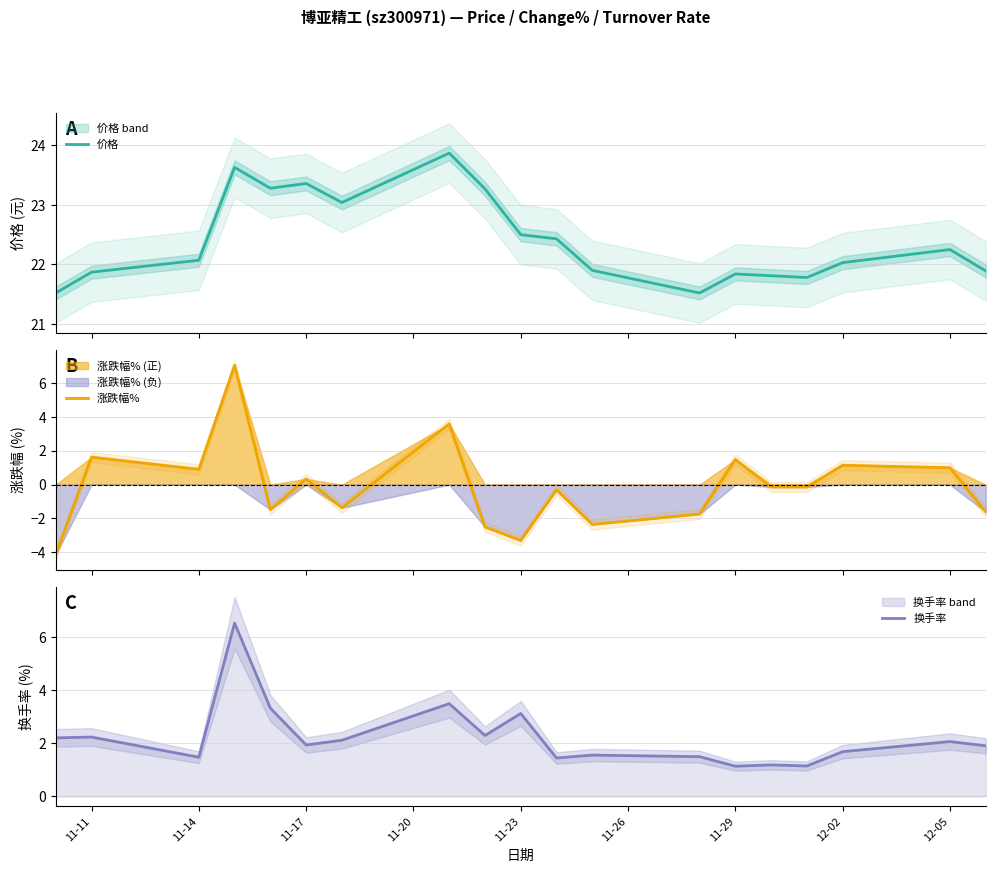

What is the maximum value for 涨跌幅%?

7.1